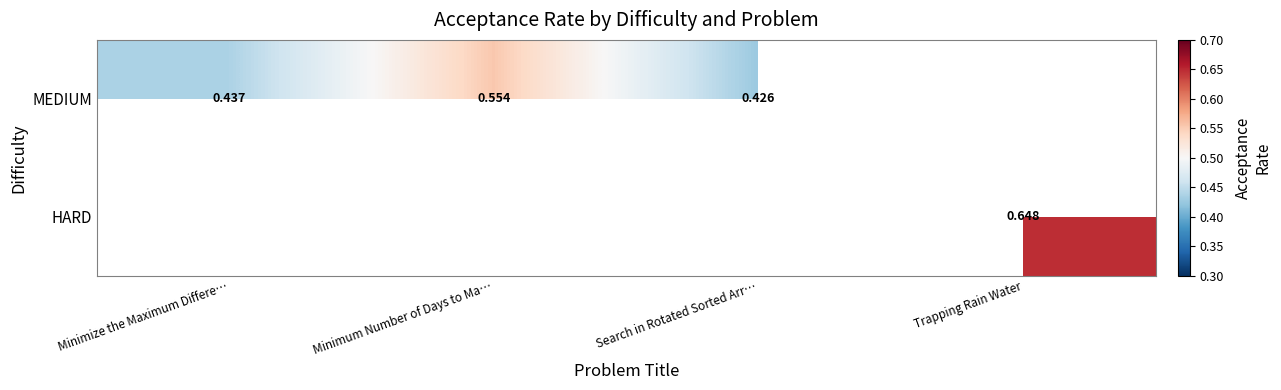

Is the value of HARD at Trapping Rain Water greater than the value of MEDIUM at Minimize the Maximum Differe…?

Yes